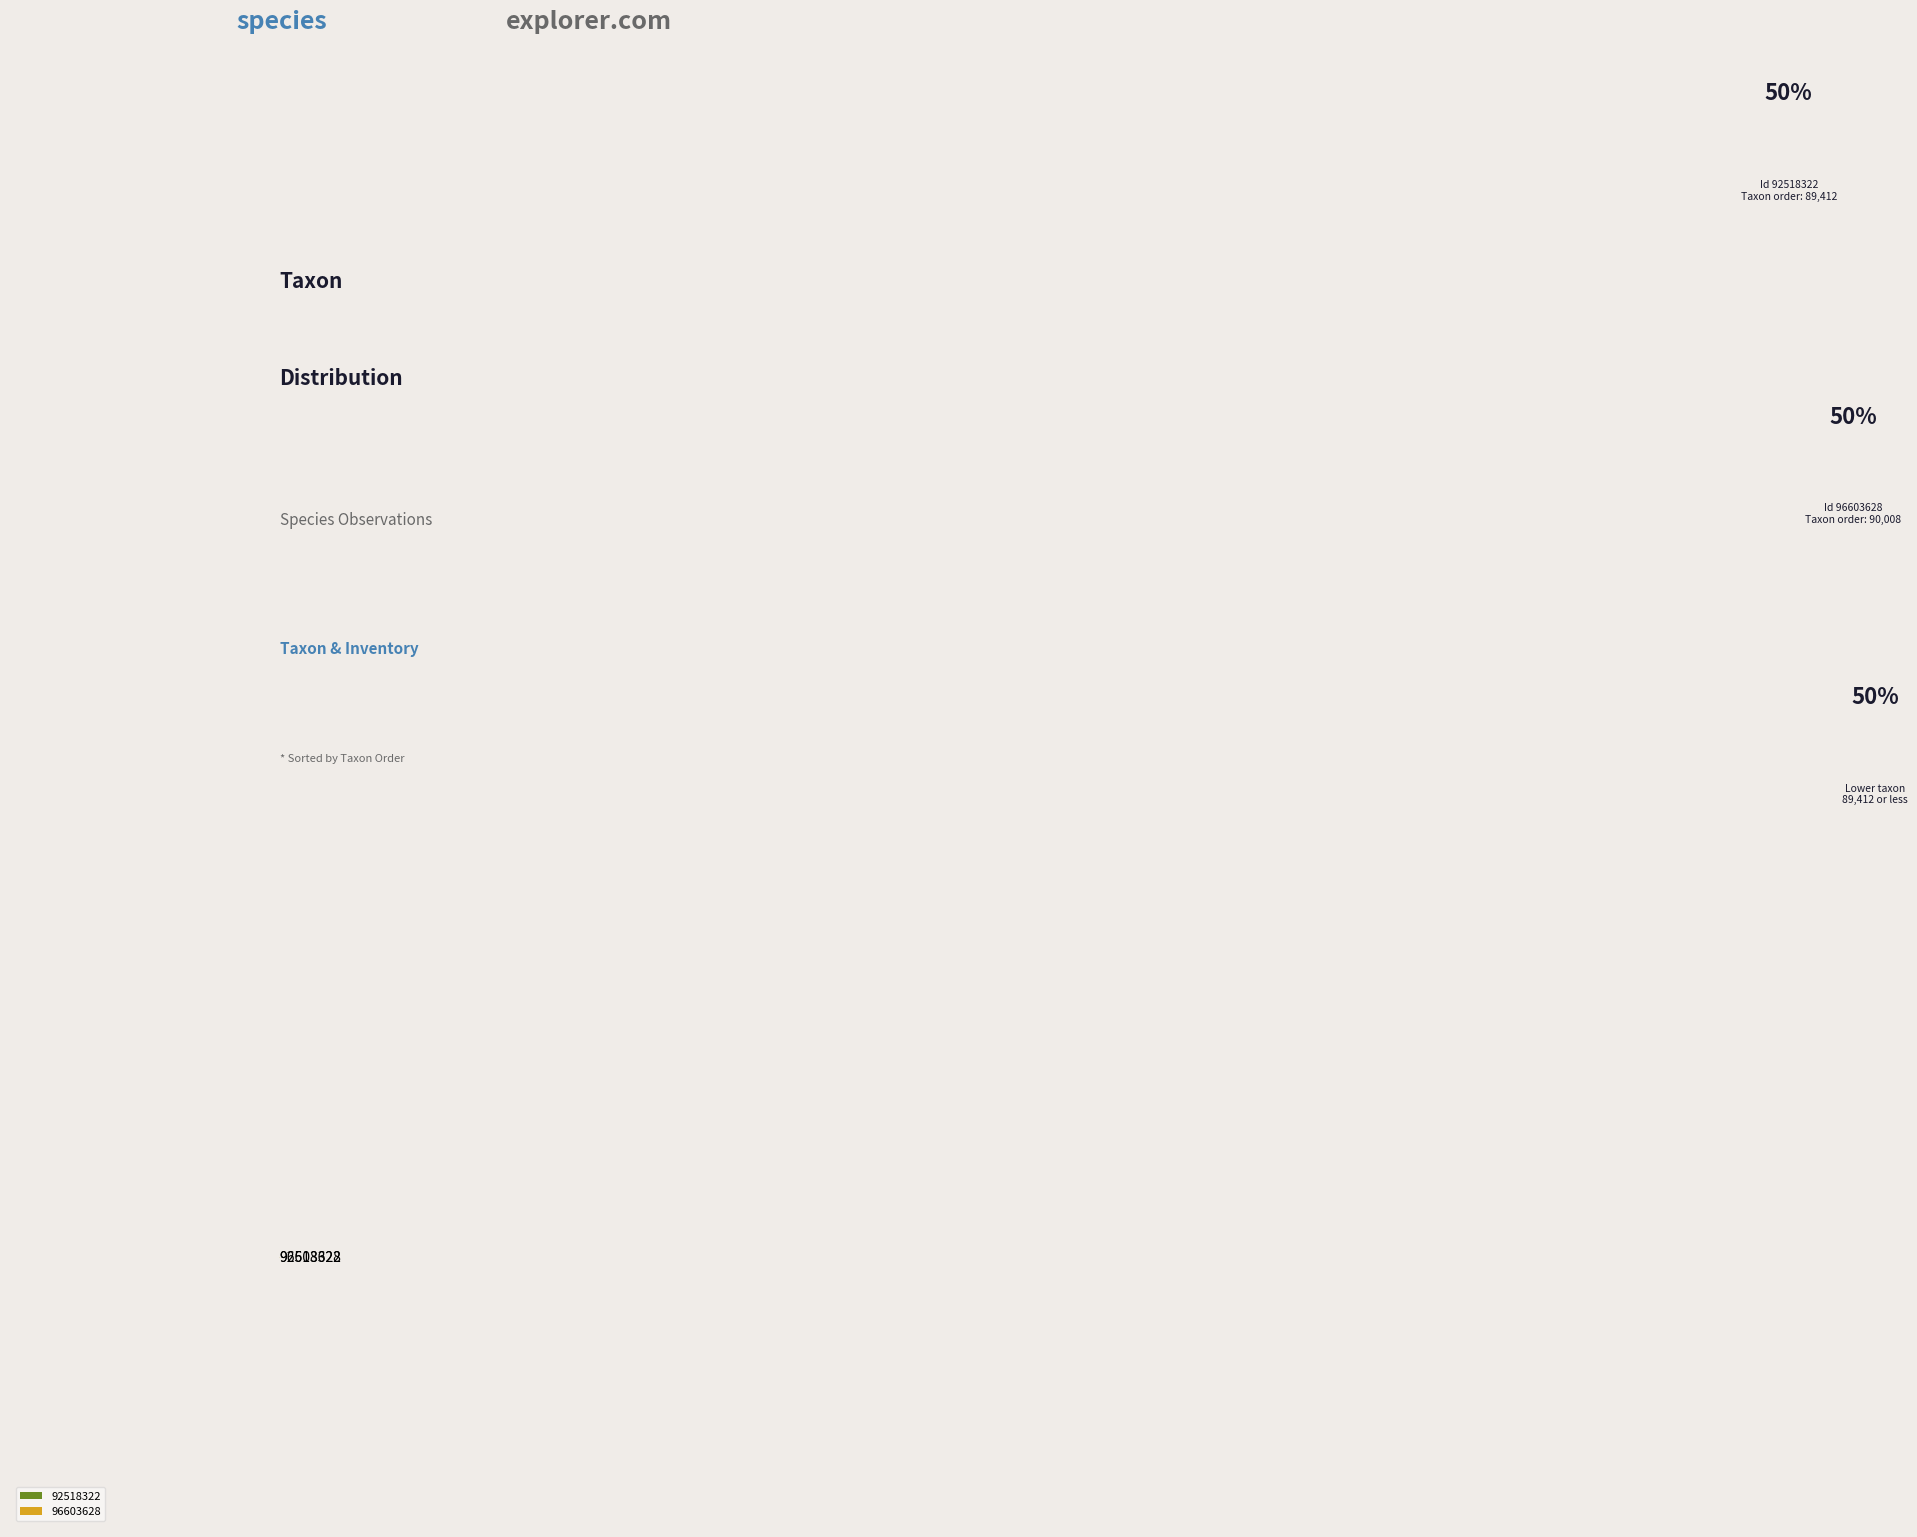

True or false: 92518322 accounts for 50% of the total.

True